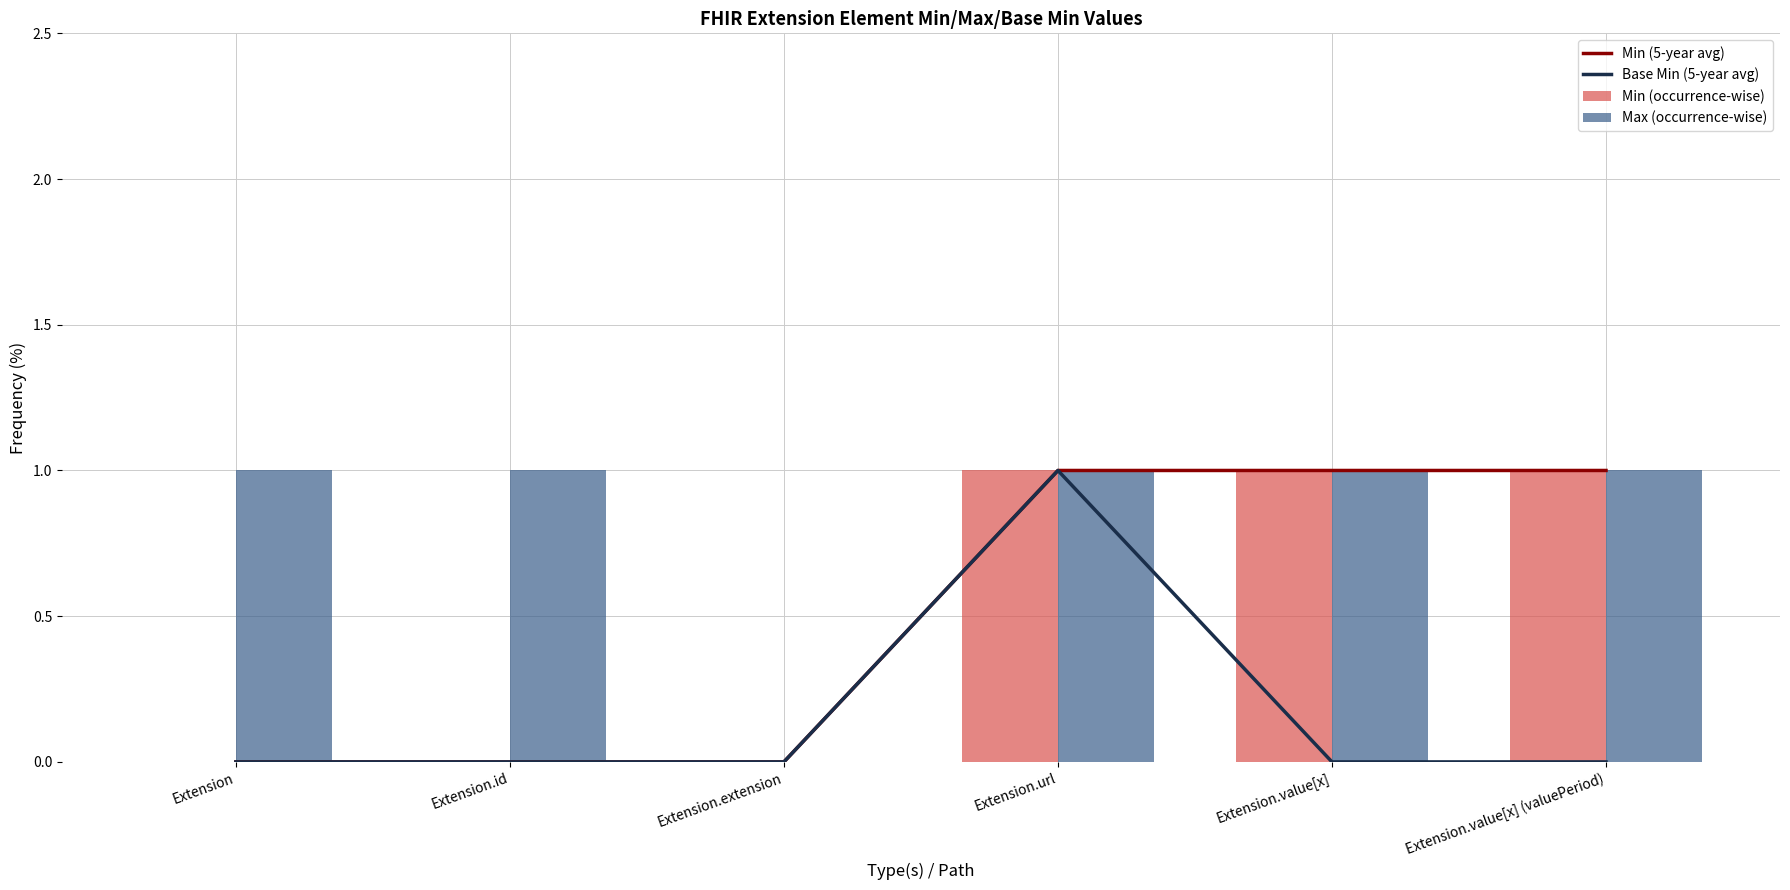

What is the sum of the Max (occurrence-wise) values at Extension and Extension.value[x] (valuePeriod)?

2